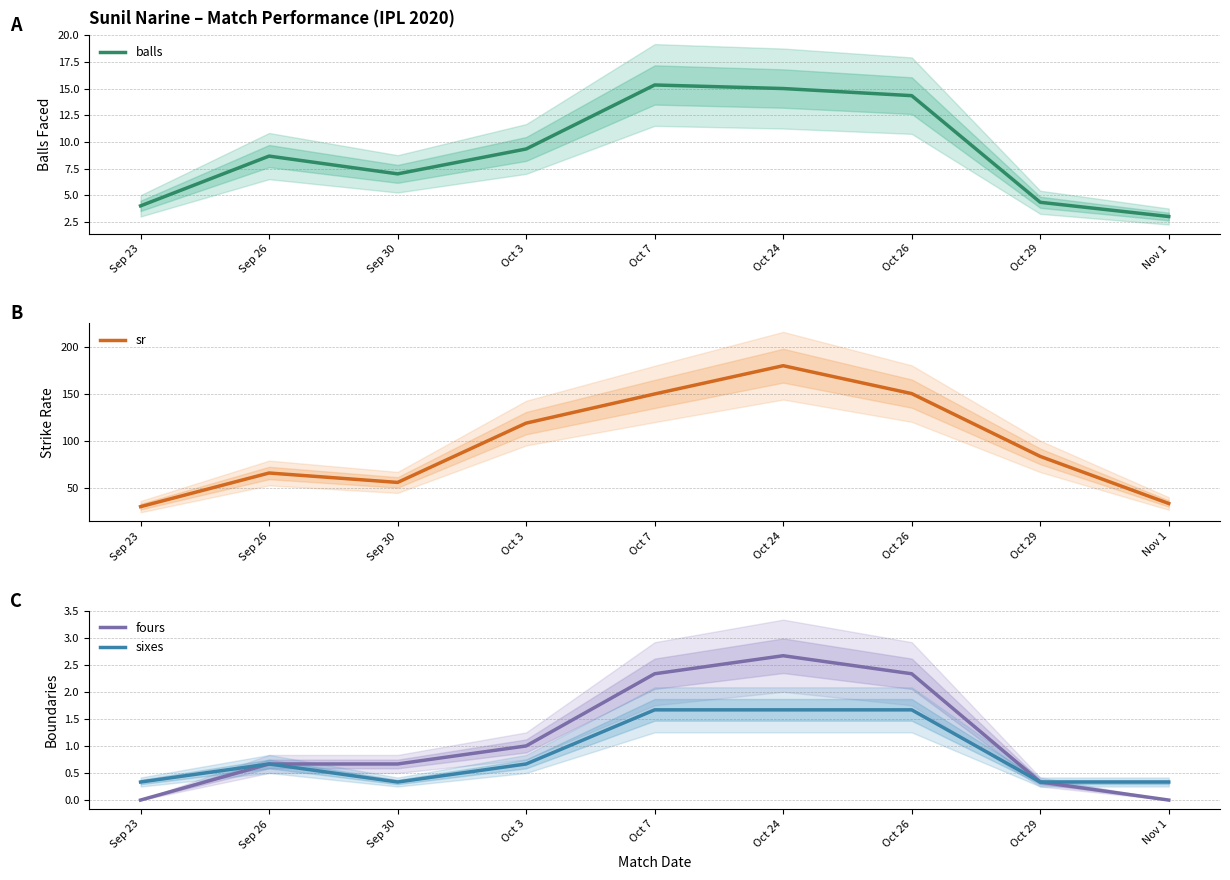

Which label corresponds to the largest value in the chart?

Oct 24